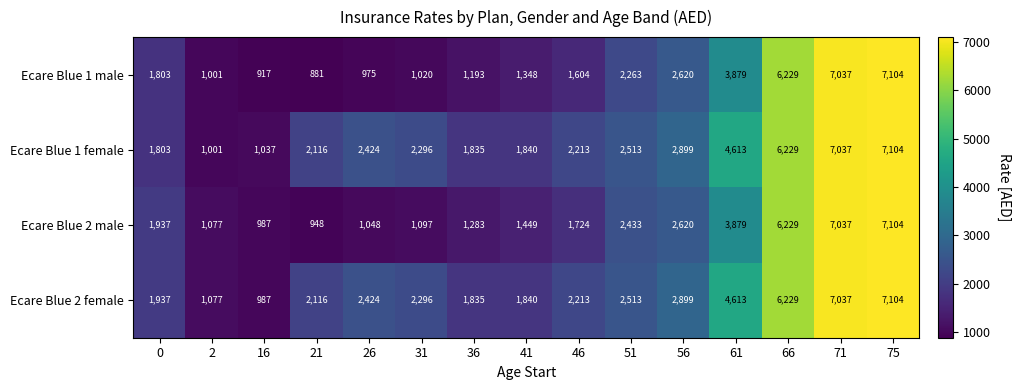

How many data points in Ecare Blue 1 female are less than 2296?

7